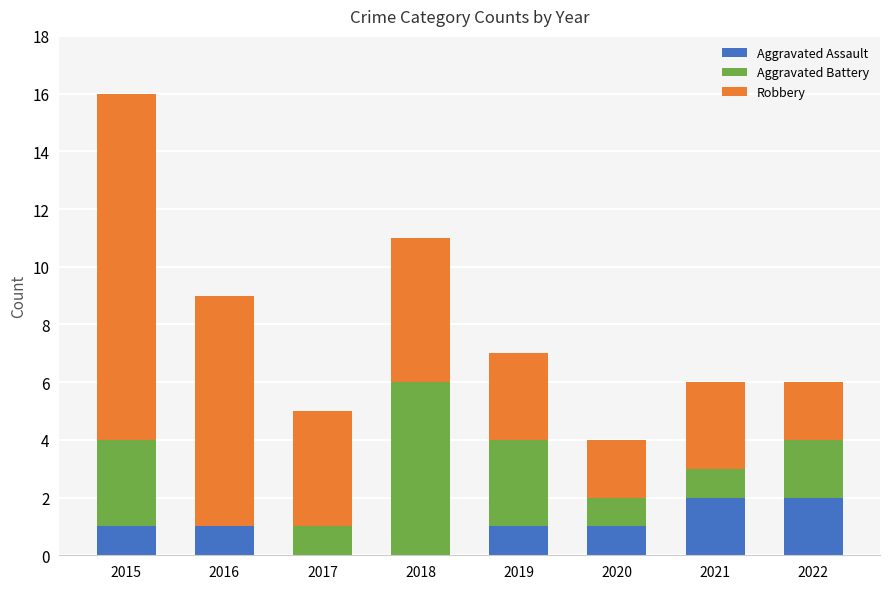

How many data points does each series have?

8